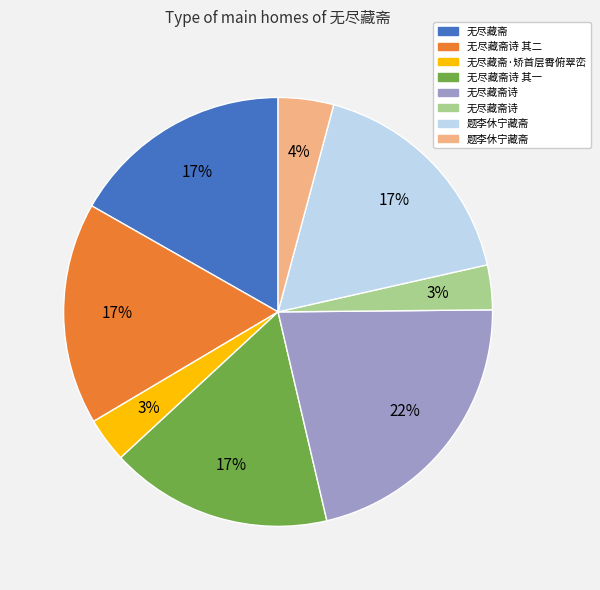

To the nearest percent, what is the average slice percentage?

12%